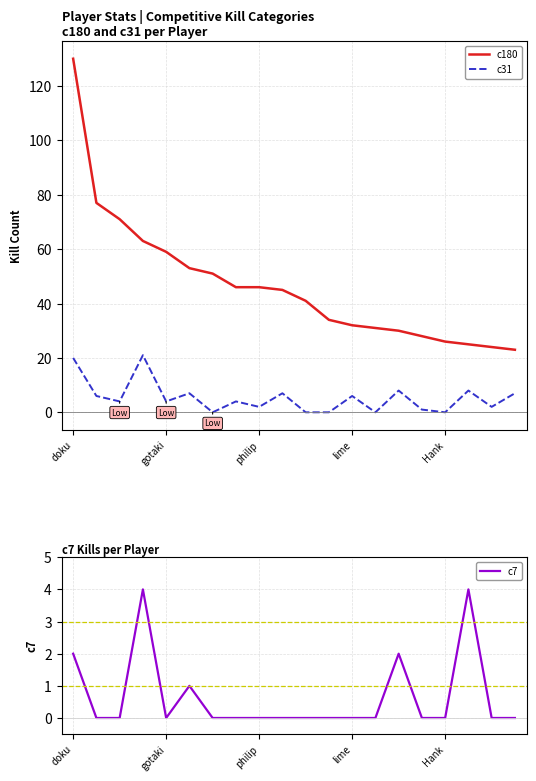

Reading right to left, list all the values displayed in this chart.

c180: 23	24	25	26	28	30	31	32	34	41	45	46	46	51	53	59	63	71	77	130
c31: 7	2	8	0	1	8	0	6	0	0	7	2	4	0	7	4	21	4	6	20
c7: 0	0	4	0	0	2	0	0	0	0	0	0	0	0	1	0	4	0	0	2